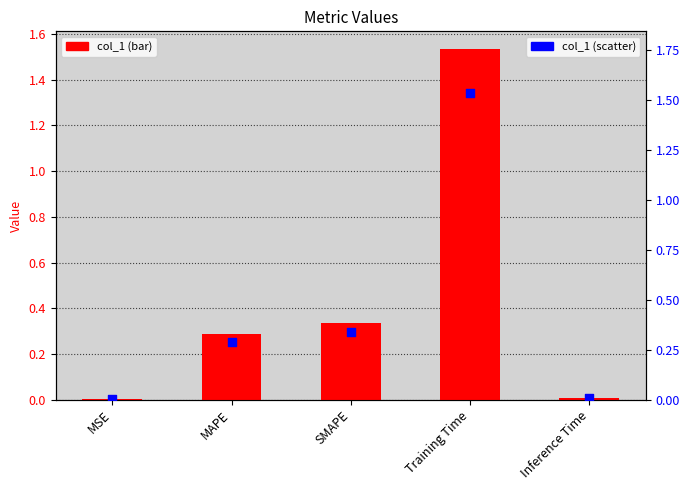

Which series reaches the maximum Y coordinate?

col_1